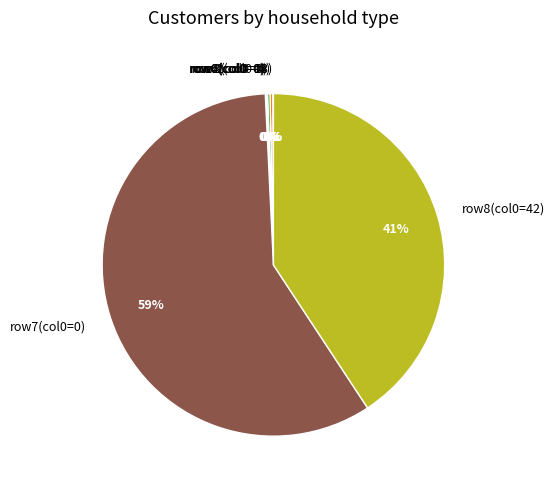

Is there a majority slice in this chart?

Yes